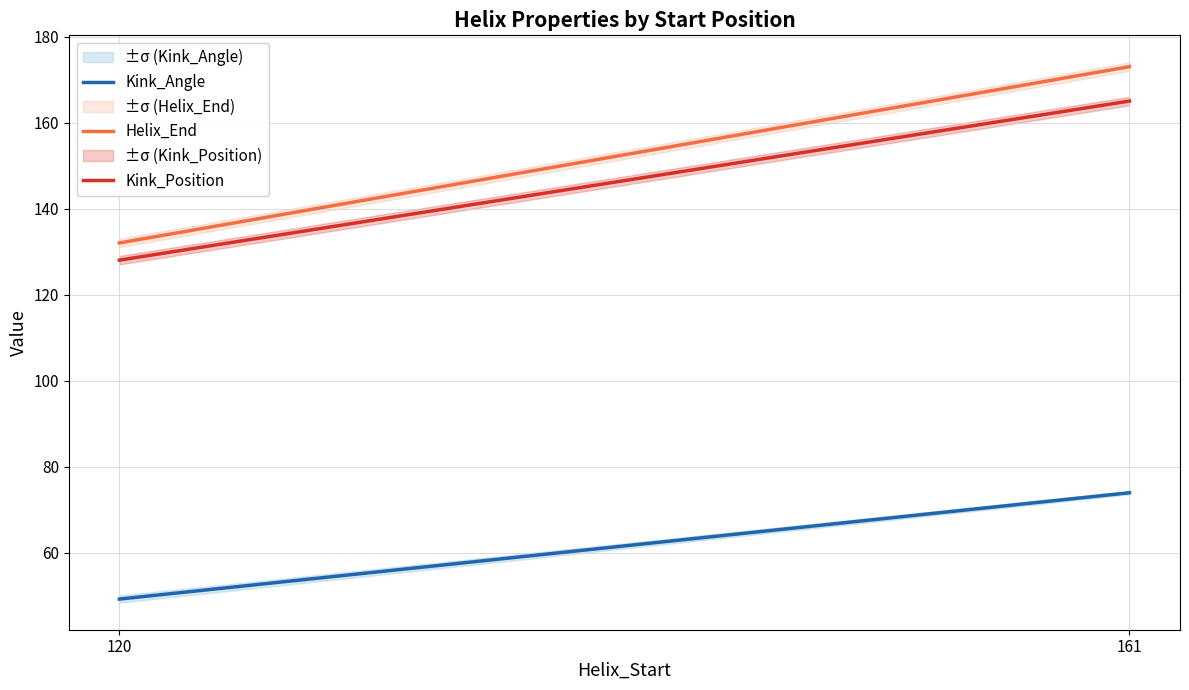

Which category has the lowest value in the Helix_End series?

120